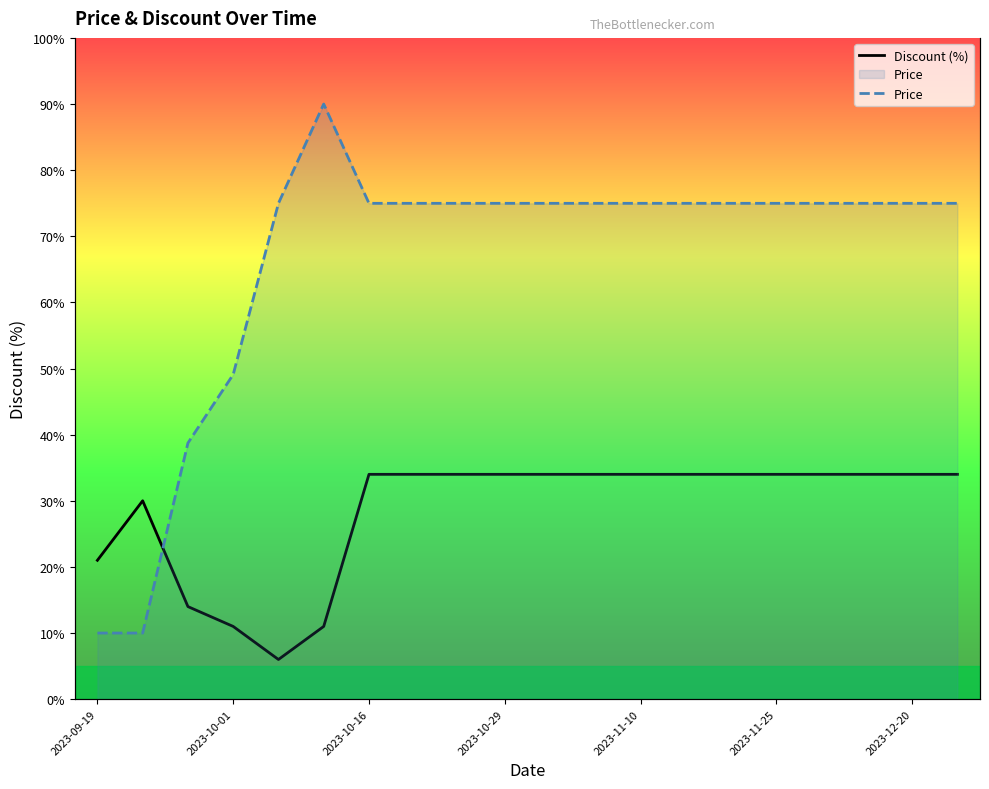

True or false: Discount (%) and Price intersect in this chart.

True